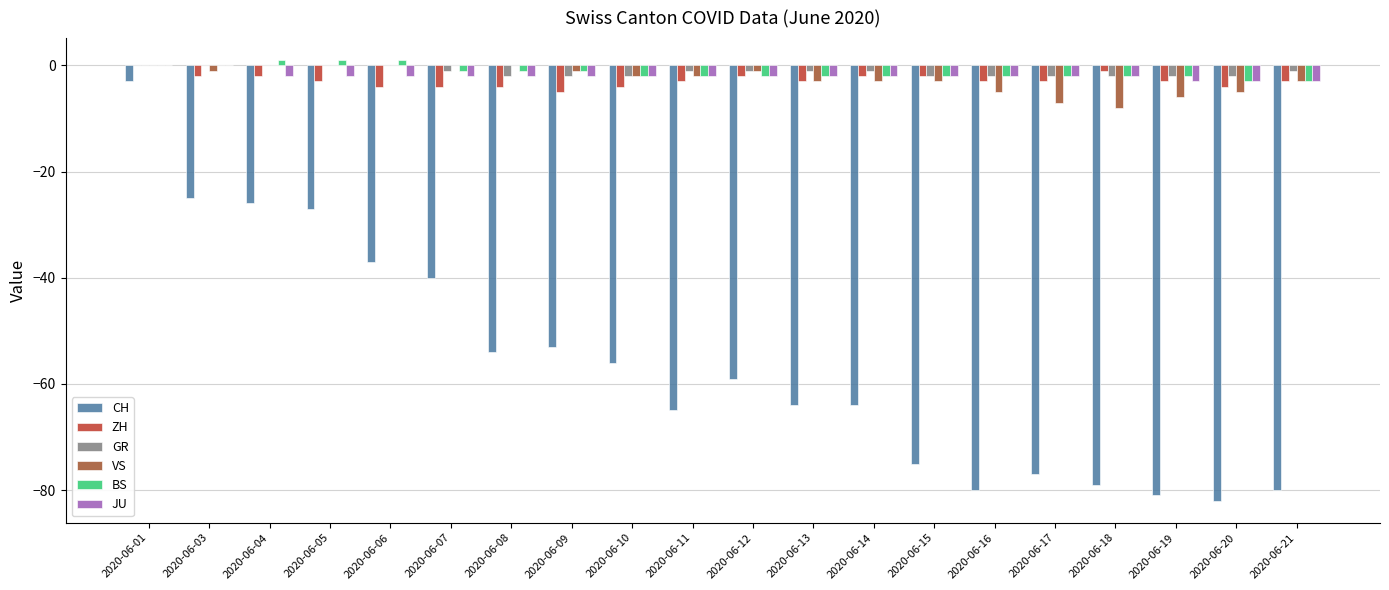

Are the bars horizontal?

No